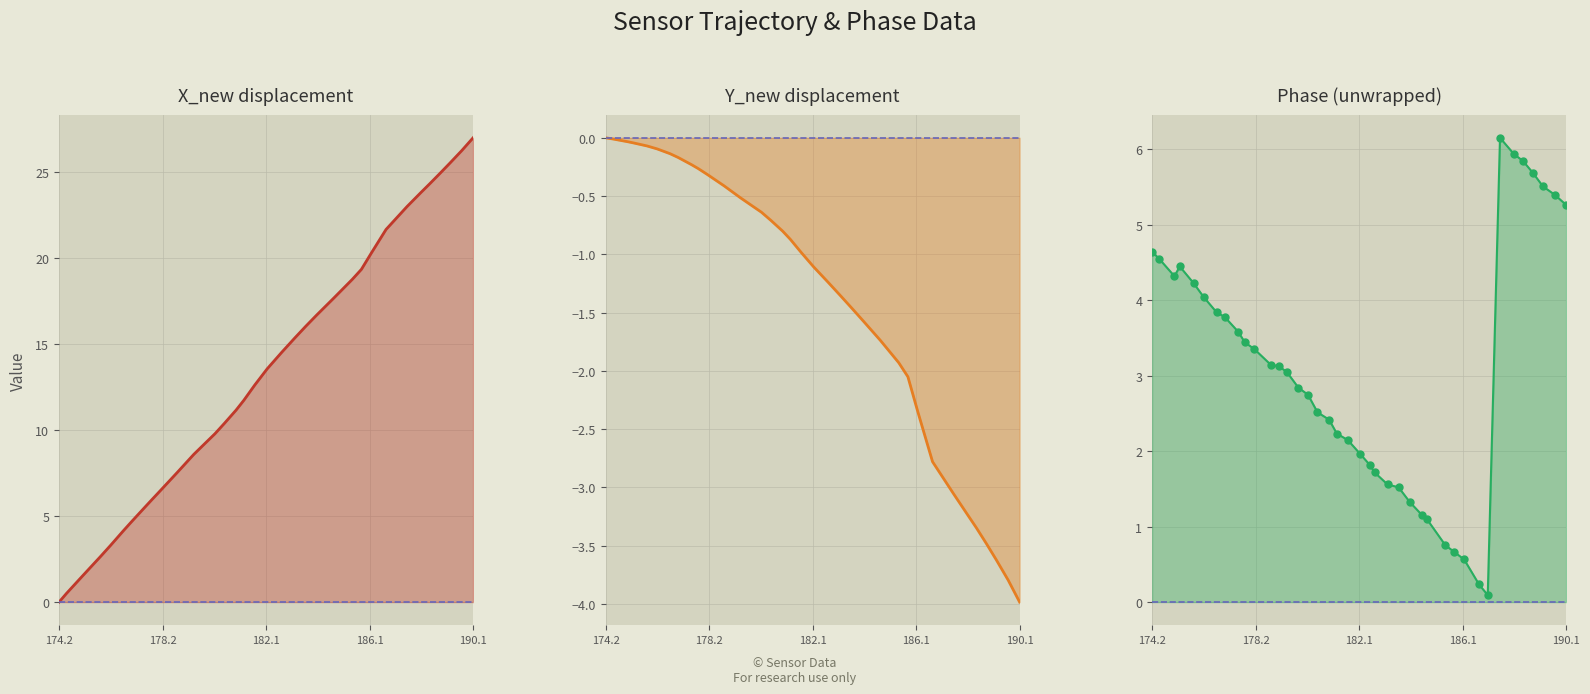

True or false: Y_new displacement line has more than 2 points higher than both neighbors.

False